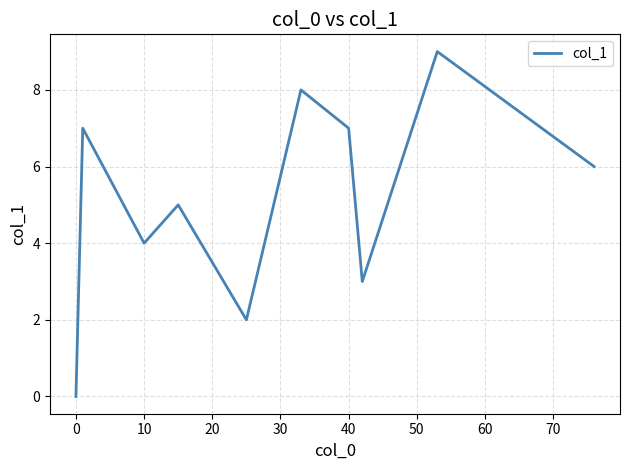

How many lines are shown in the chart?

1